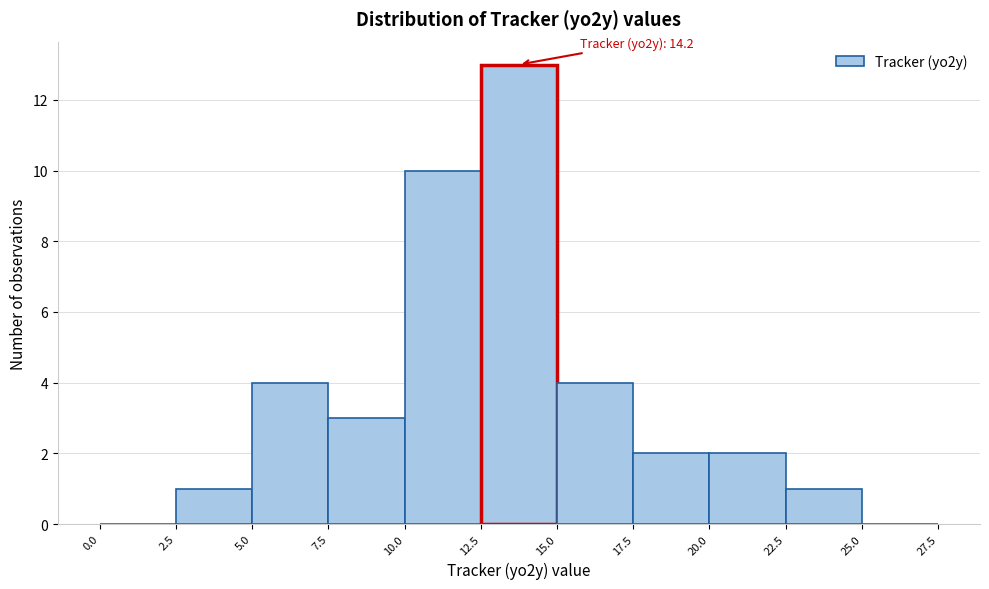

Over which range of the x-axis is the bar tallest?

12.5 to 15.0